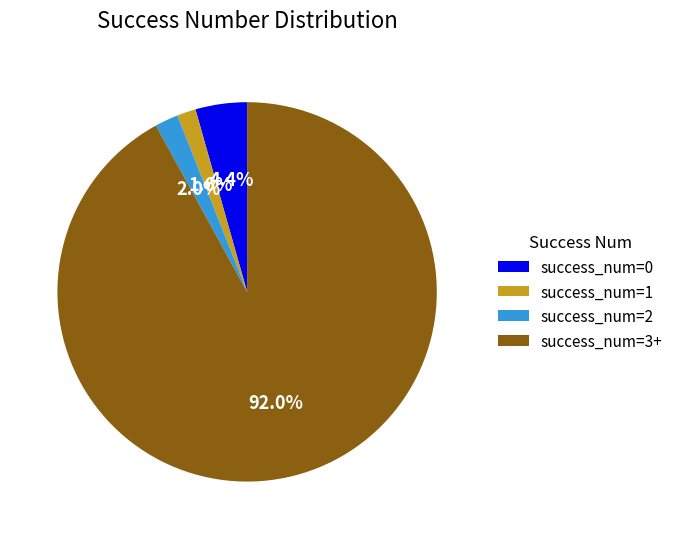

How many slices are in this pie chart?

4